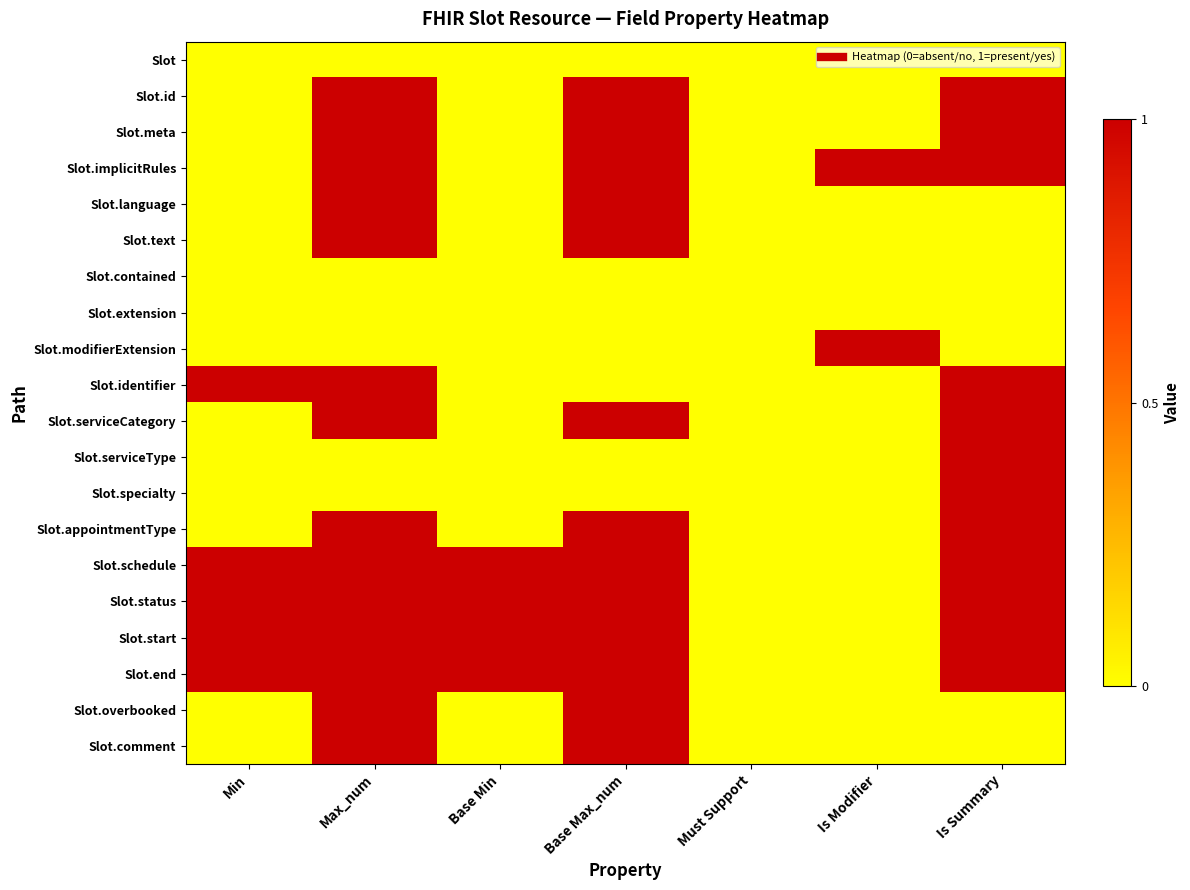

At which category does the chart reach its peak across all series?

Max_num